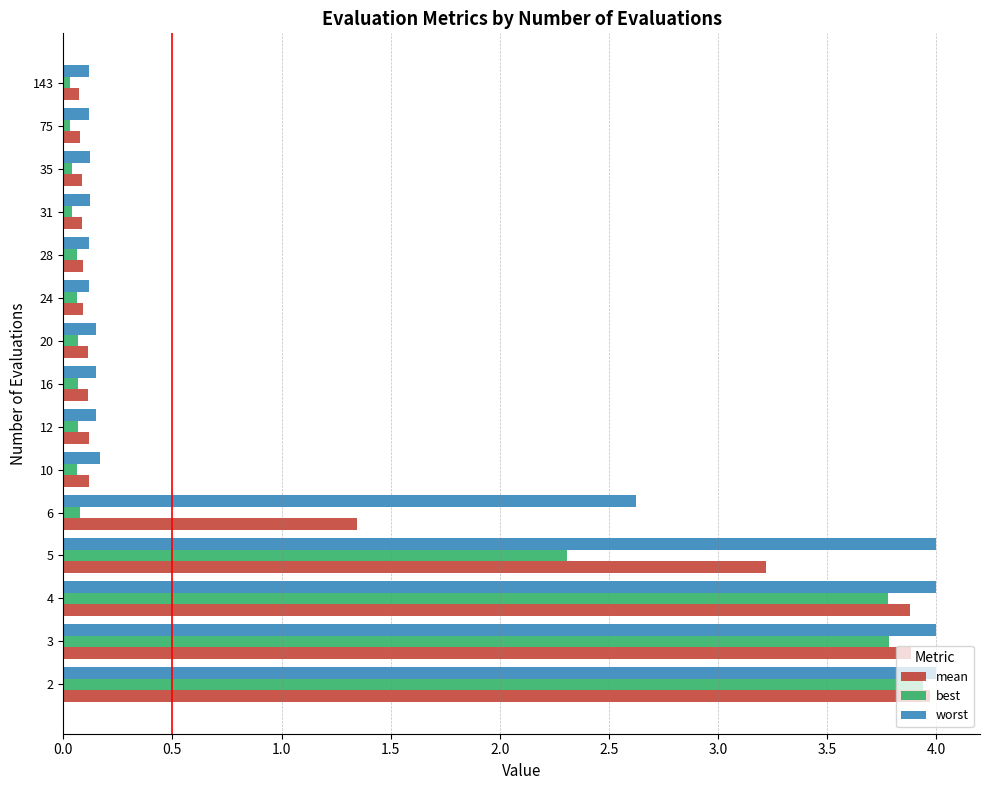

Is the value of worst at 5 greater than the value of mean at 28?

Yes